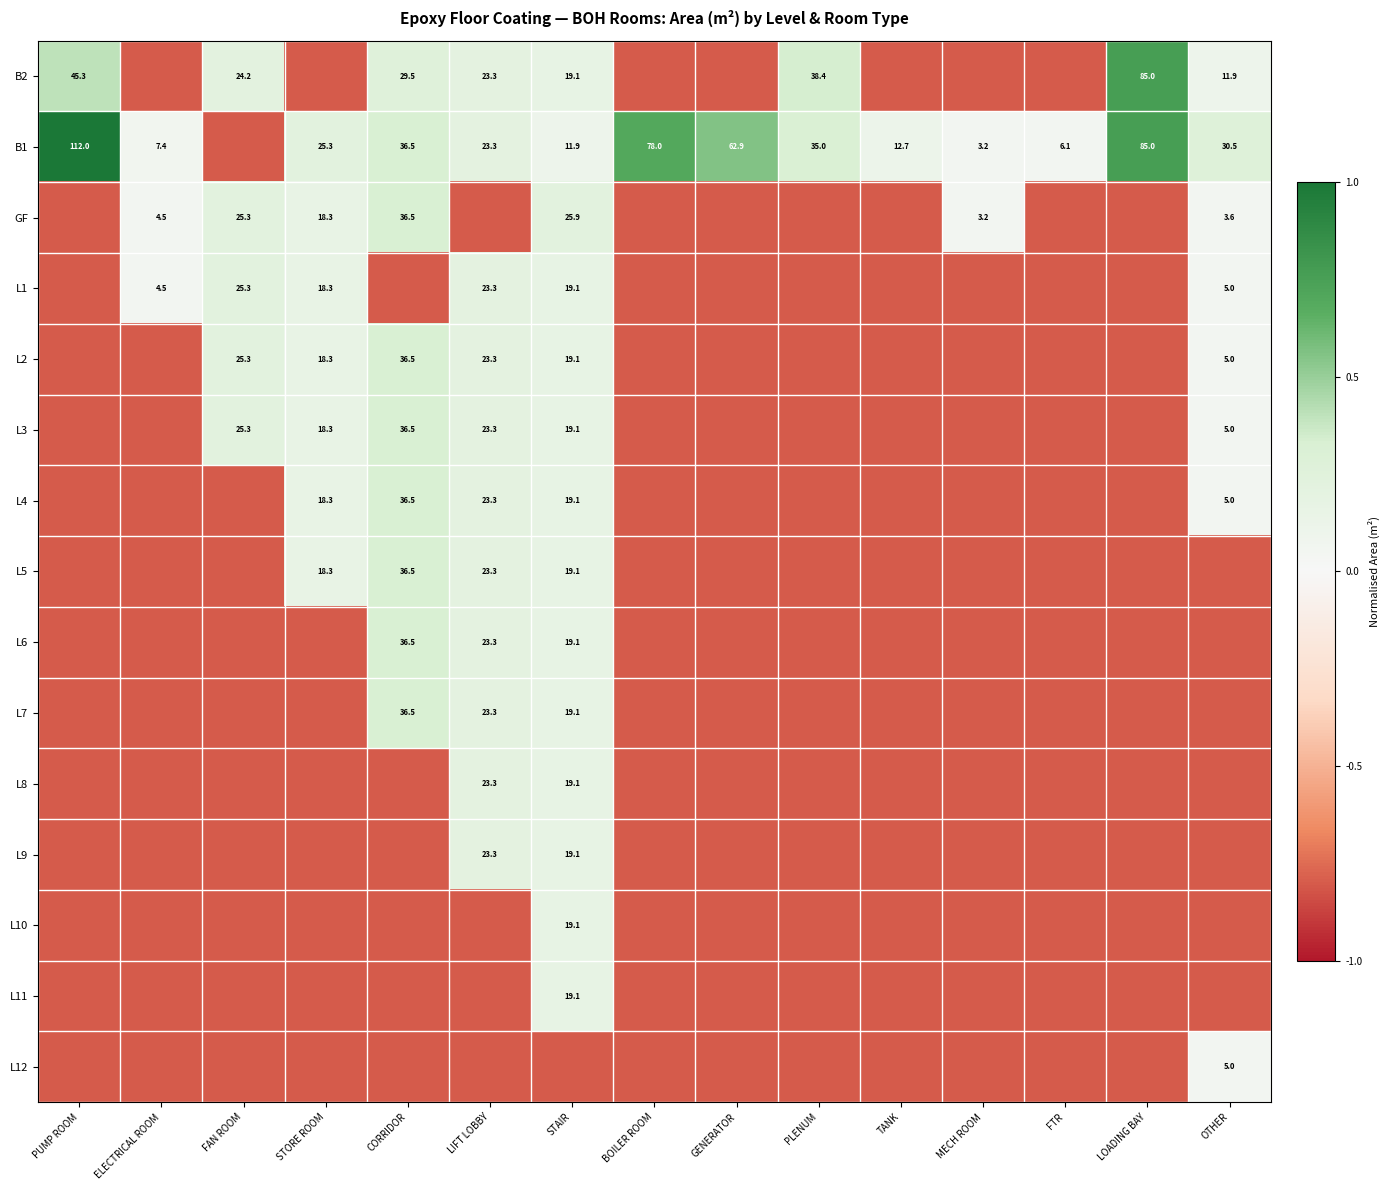

True or false: L5 has a value of 10.7 at CORRIDOR.

False